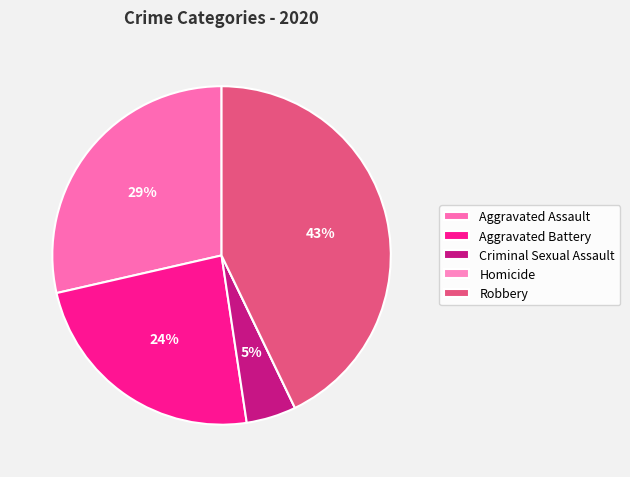

What percentage do Homicide and Criminal Sexual Assault together represent?

4.8%